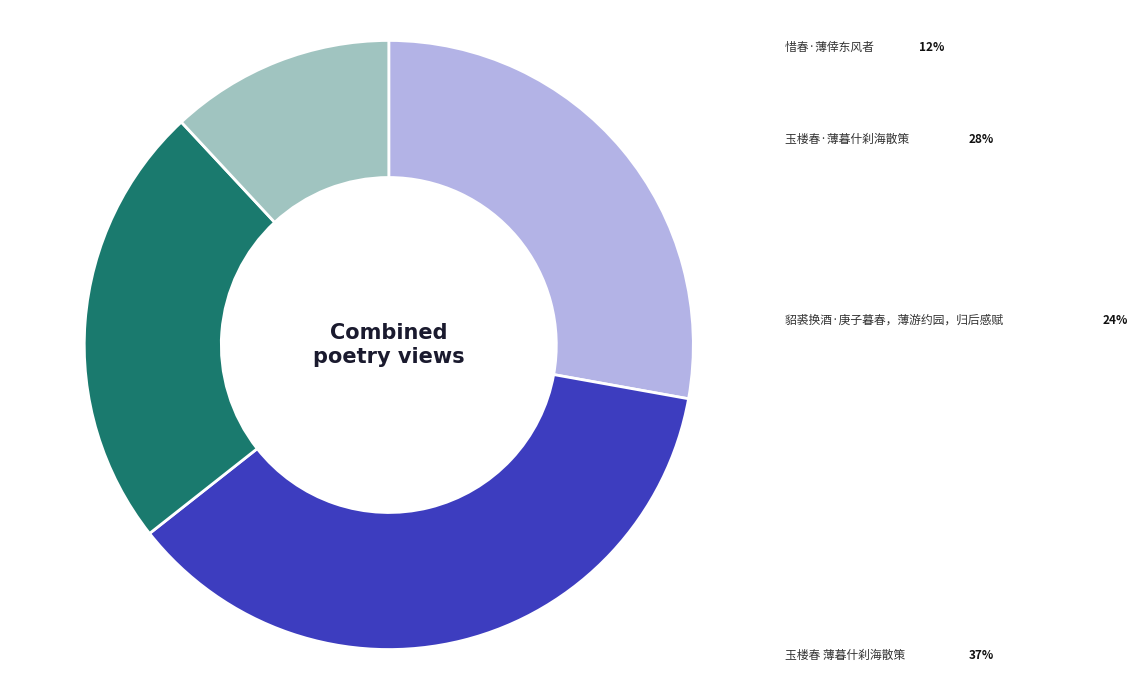

Rank the categories by value from lowest to highest.

惜春·薄倖东风者, 貂裘换酒·庚子暮春，薄游约园，归后感赋, 玉楼春·薄暮什刹海散策, 玉楼春 薄暮什刹海散策